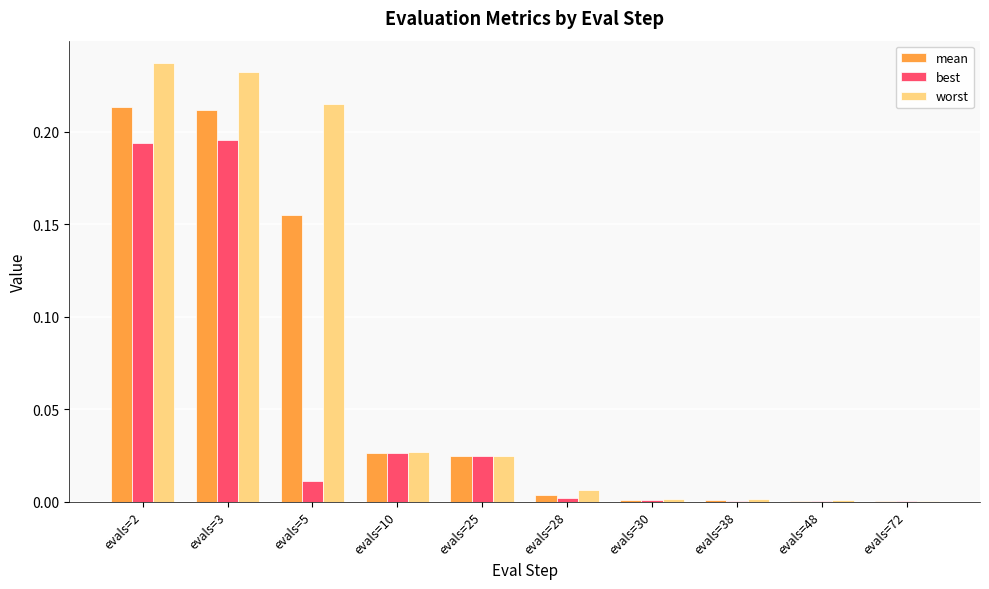

Between evals=10 and evals=28, which series saw the biggest shift?

best